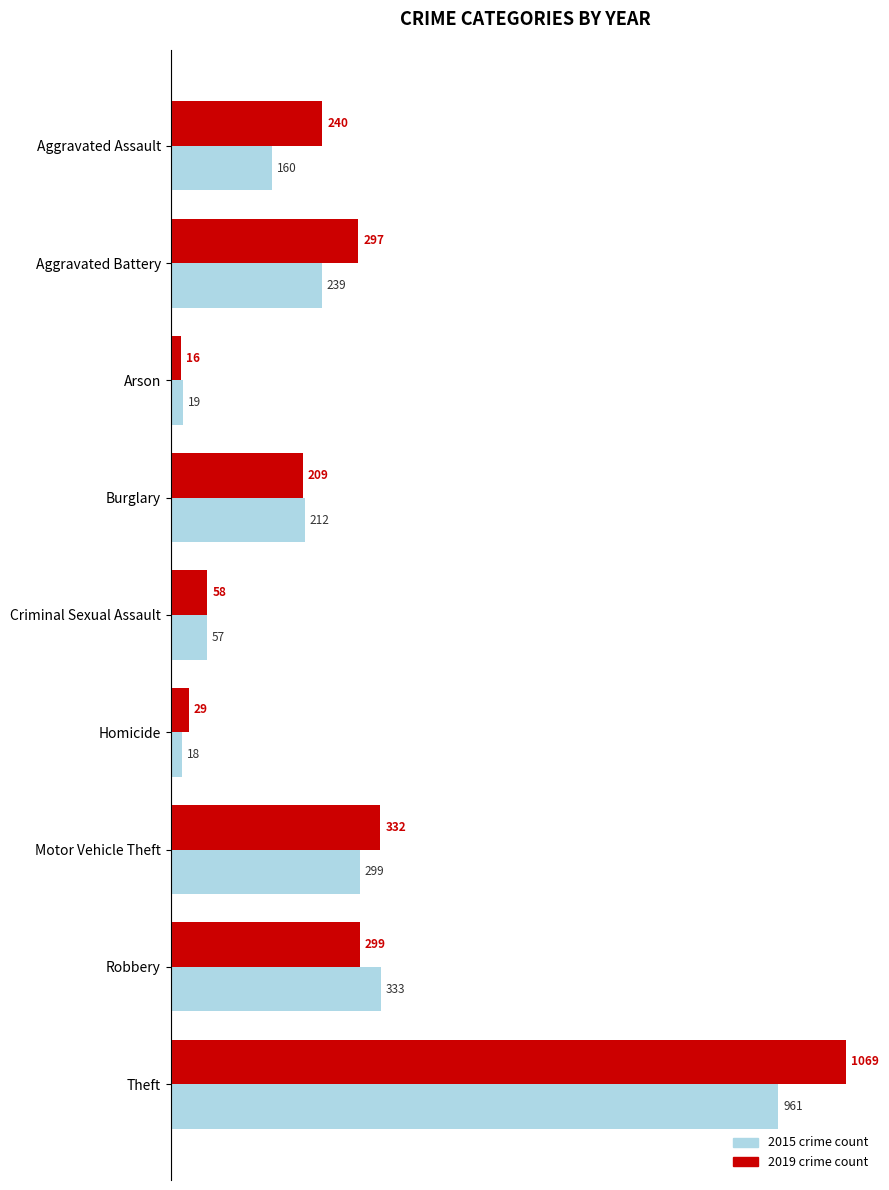

At which category is the sum across all series the highest?

Theft